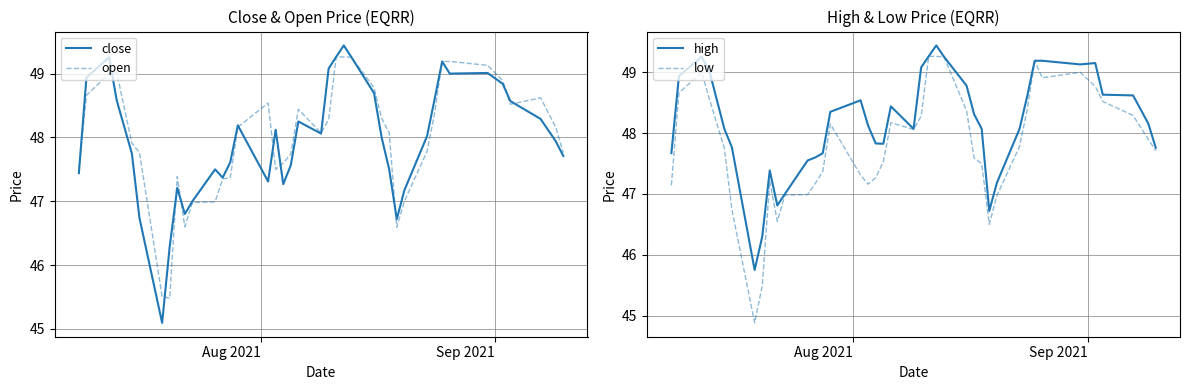

How many lines are shown in the chart?

4